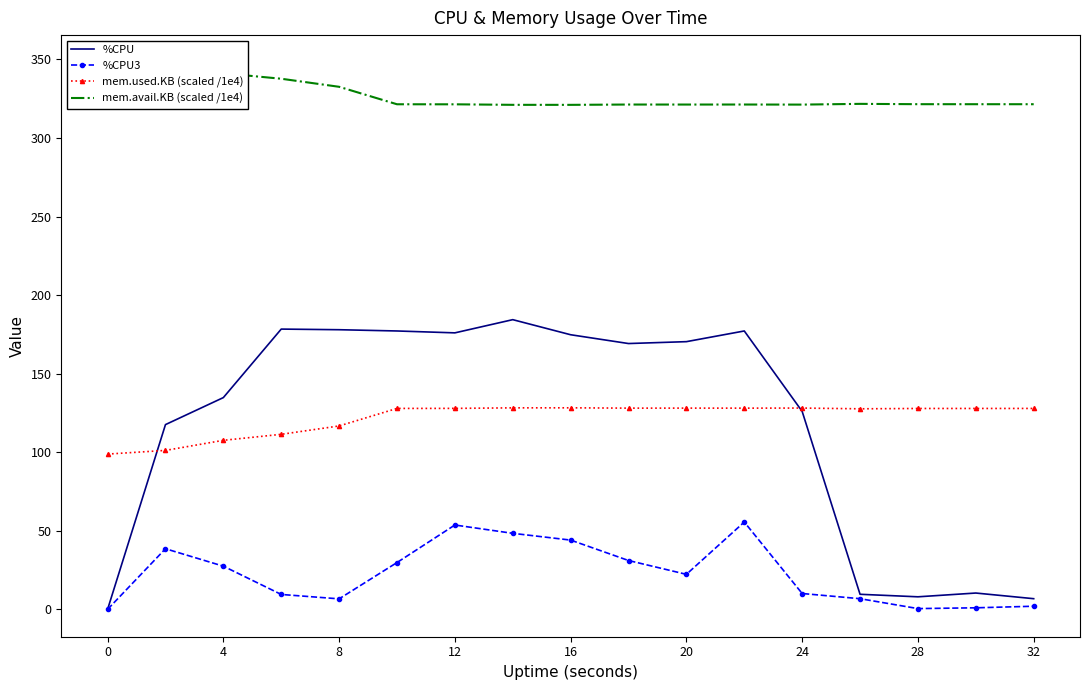

How many distinct data groups are displayed?

4